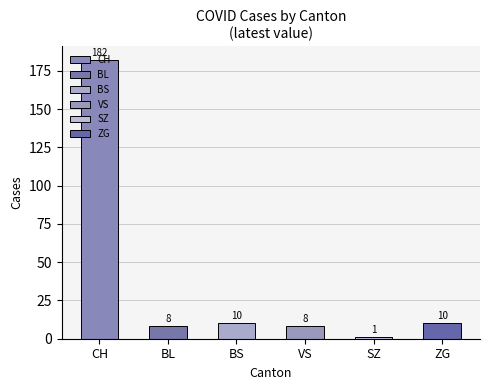

Count the number of data series in this chart.

6